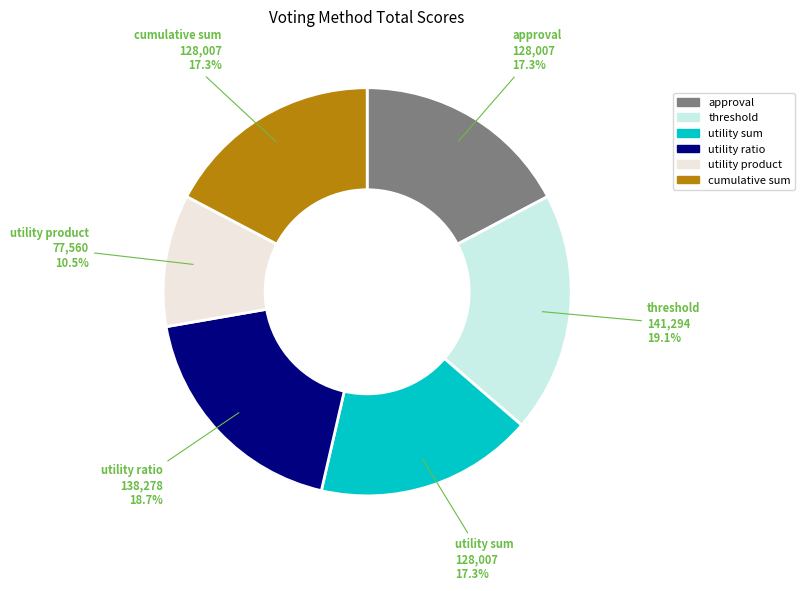

How many slices are in this pie chart?

6